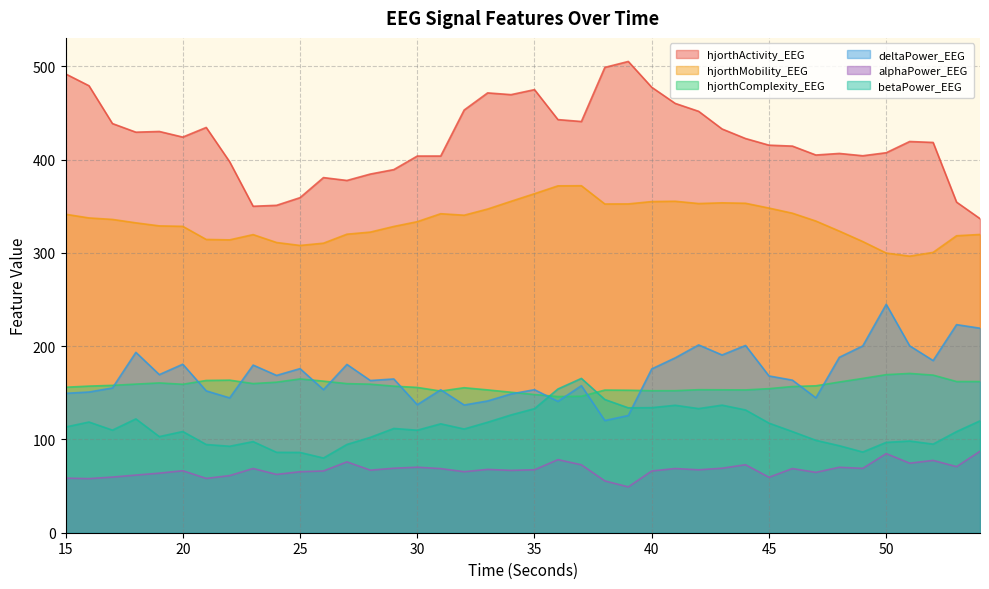

What is the sum of the alphaPower_EEG values at 22 and 28?

128.4